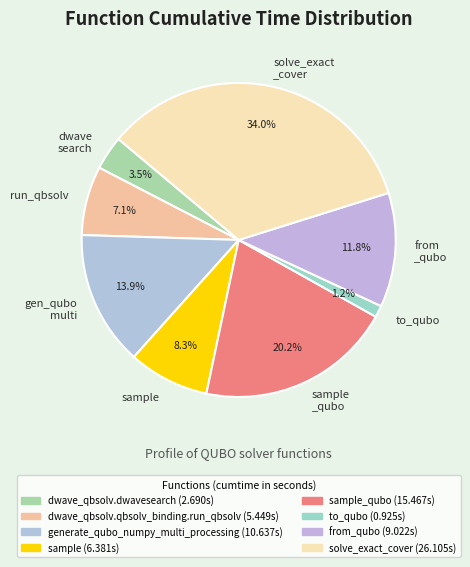

Do to_qubo and run_qbsolv together represent more than half of the pie?

No